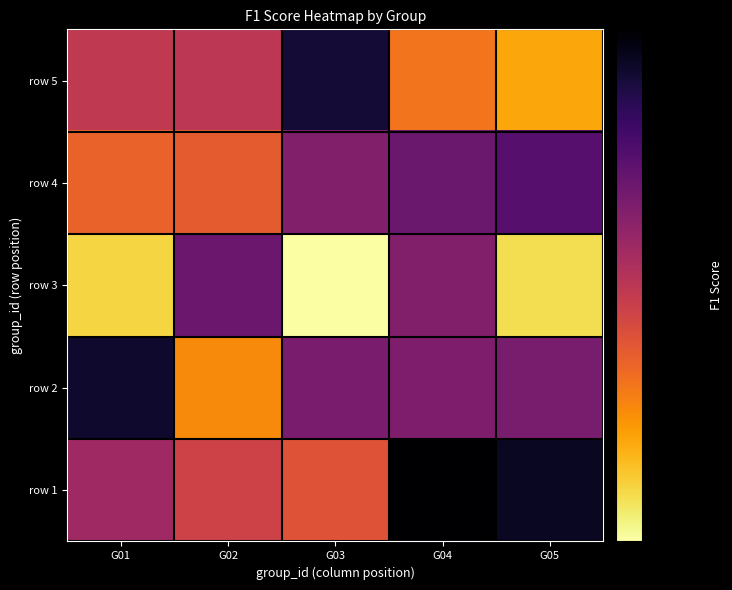

At which category is the sum across all series the highest?

G04